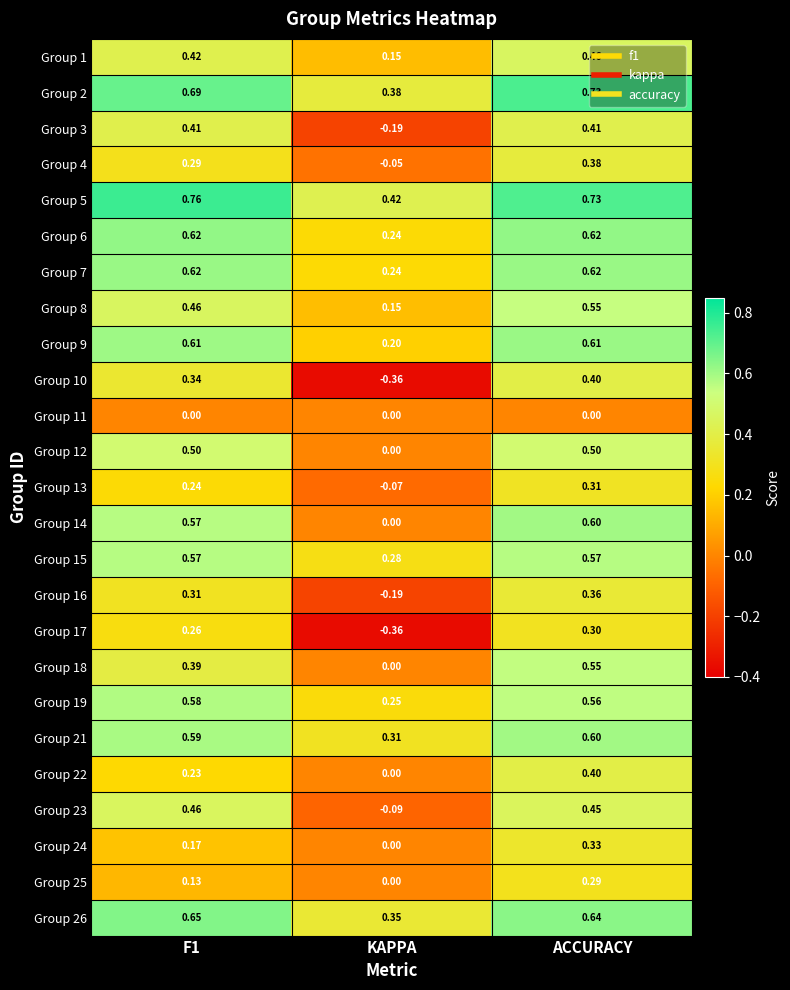

Which category has the lowest value in the Group 12 series?

KAPPA